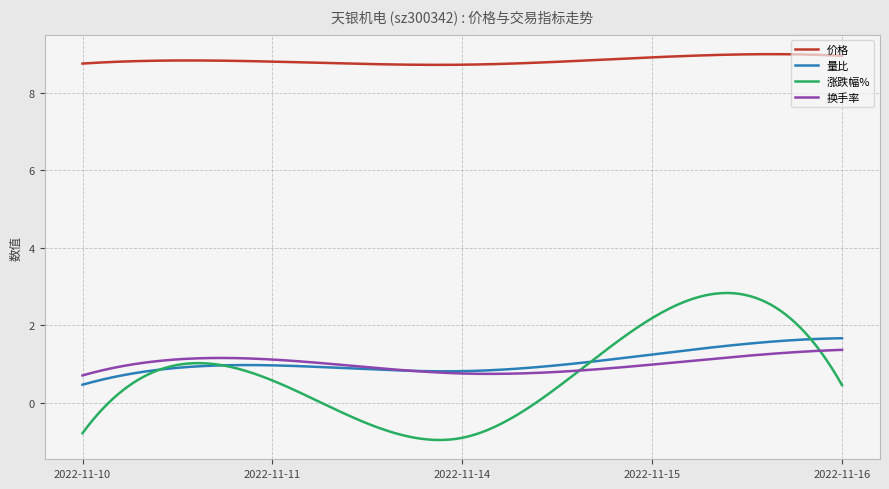

What is the minimum value shown in the chart?

-1.0